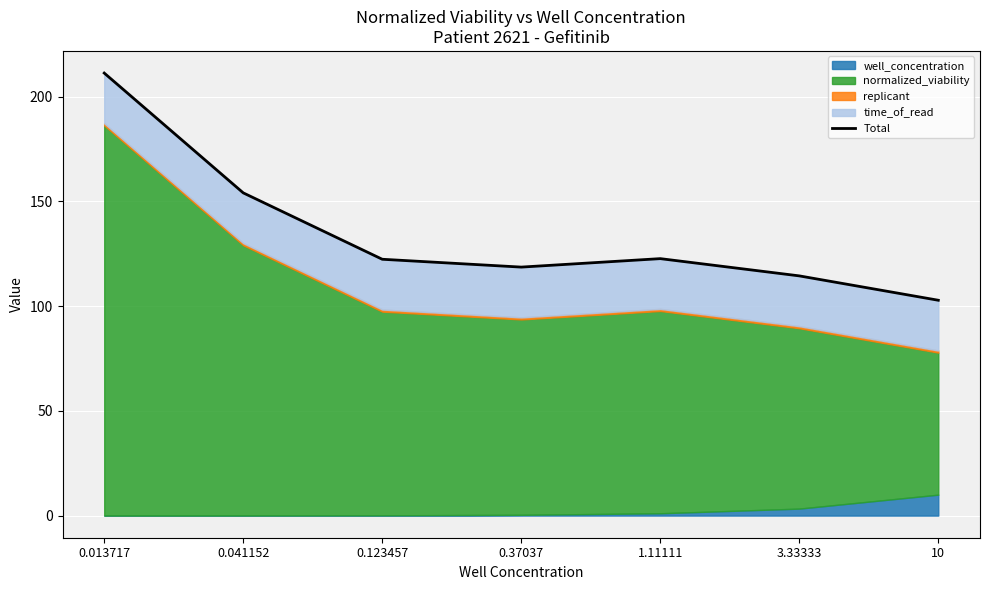

Which label corresponds to the largest value in the chart?

0.013717